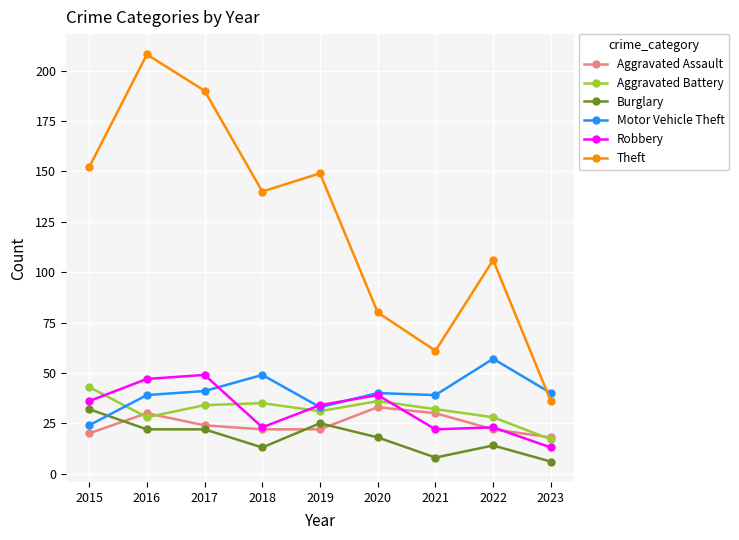

Count the number of categories in the chart.

9